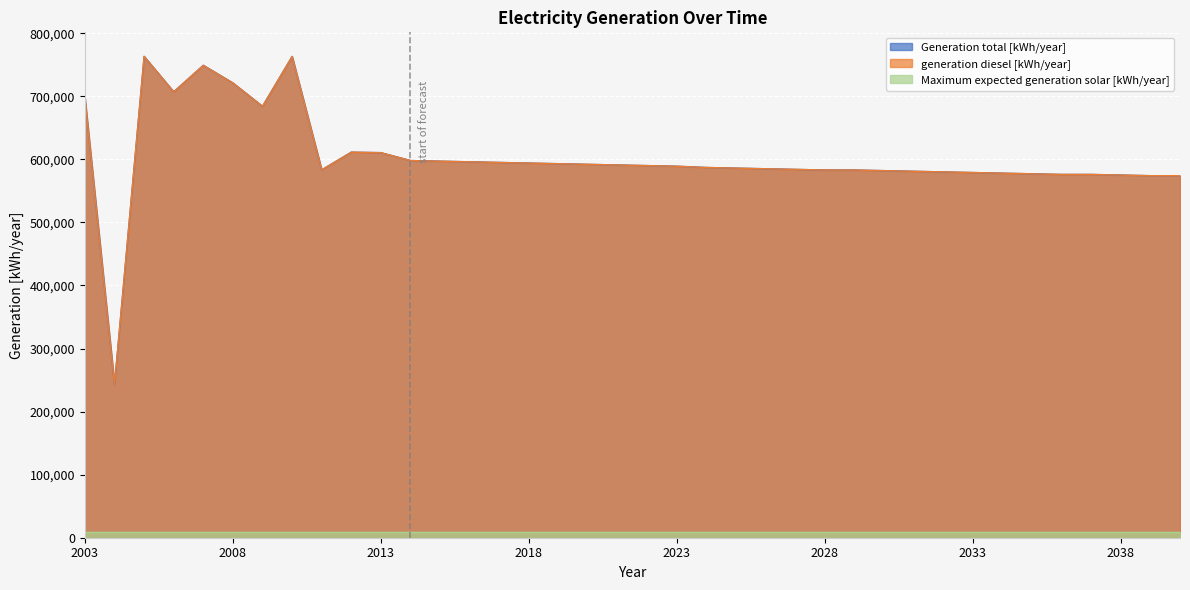

Which series changed the most between 2005 and 2038?

Generation total [kWh/year]